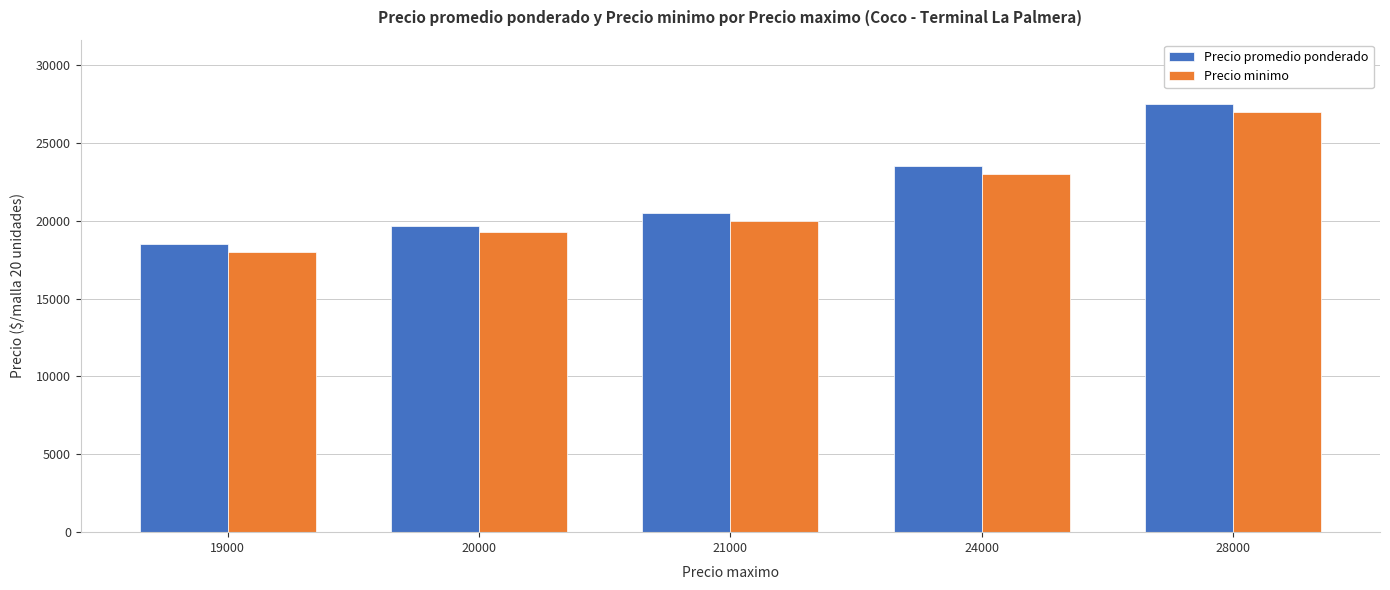

What is the spread (max minus min) of values at 28000?

500